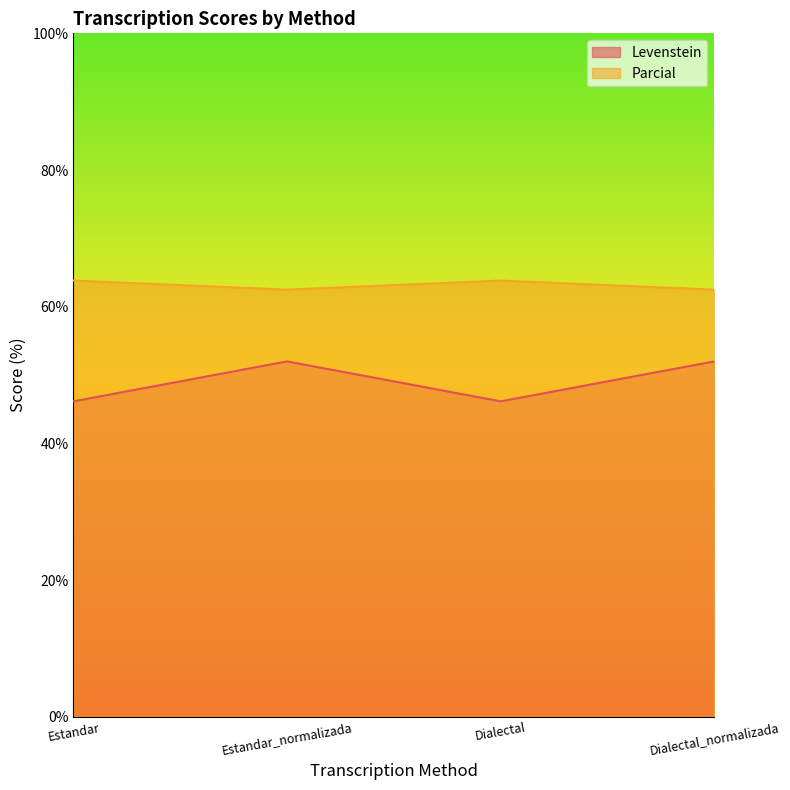

Does the chart display data point markers on the line(s)?

No